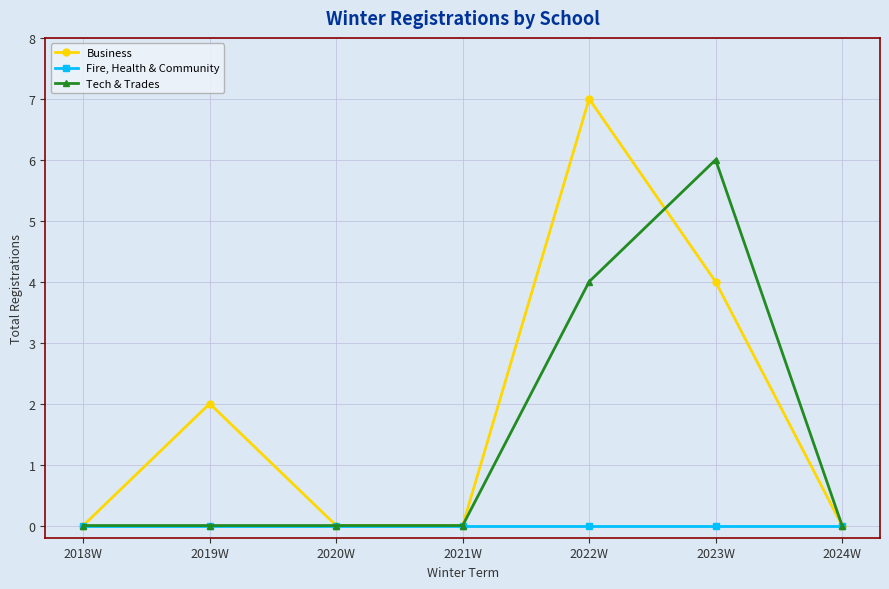

True or false: Business has more than 2 points higher than both neighbors.

False